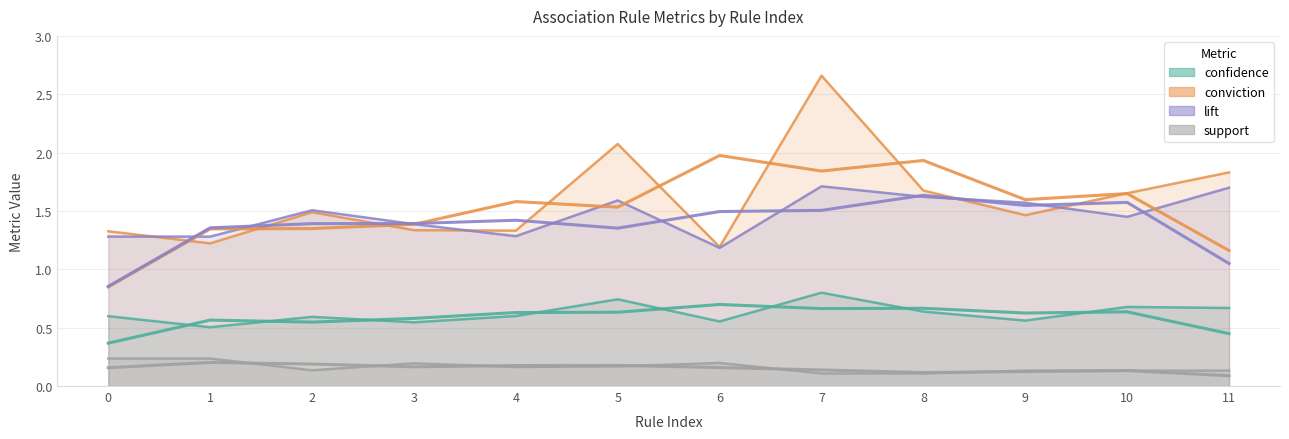

What is the difference between the highest and lowest values at 6?

1.0